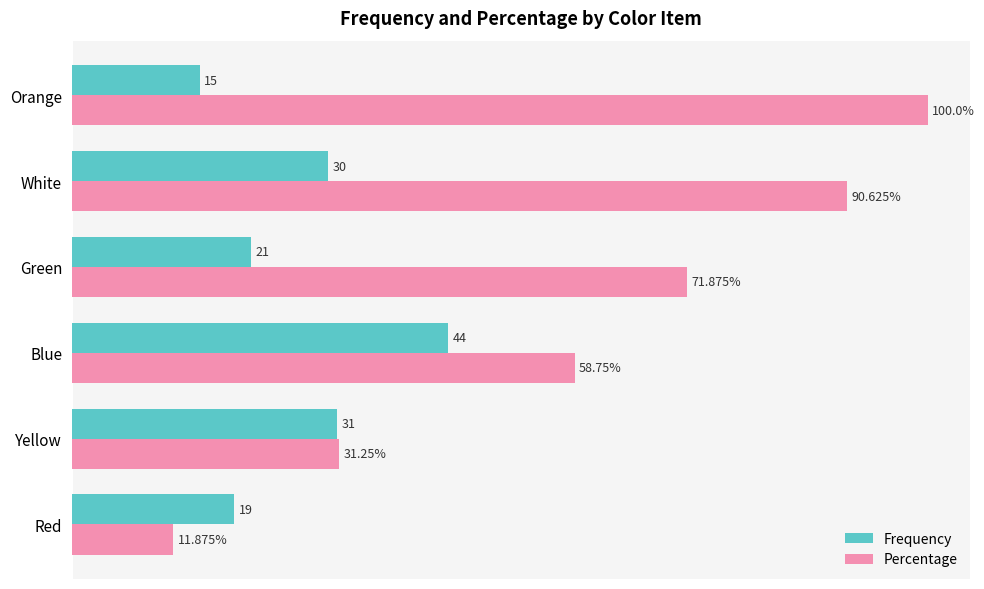

Between White and Orange, which series saw the biggest shift?

Frequency